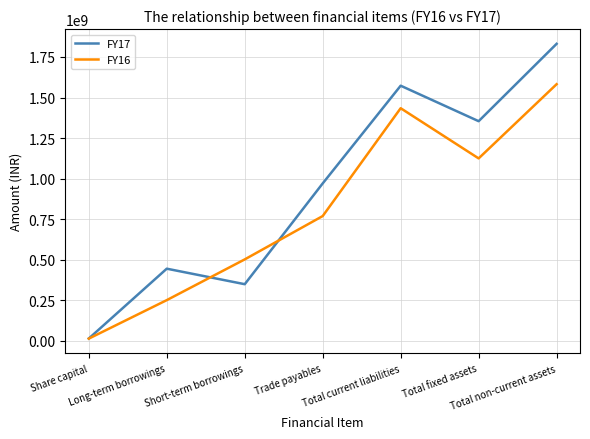

What is the maximum value shown in the chart?

1831039000